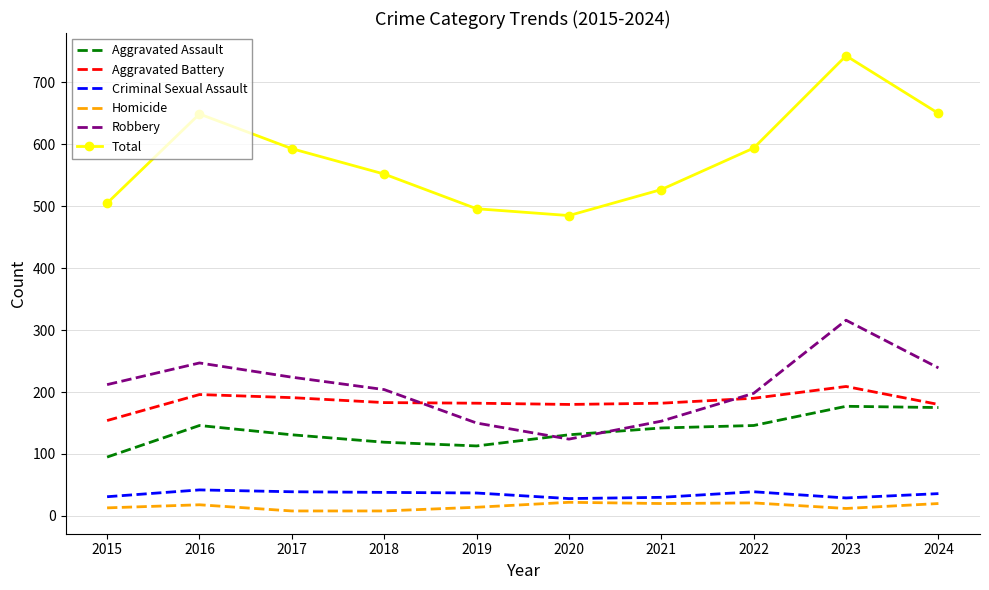

True or false: Aggravated Battery has a value of 308 at 2018.

False